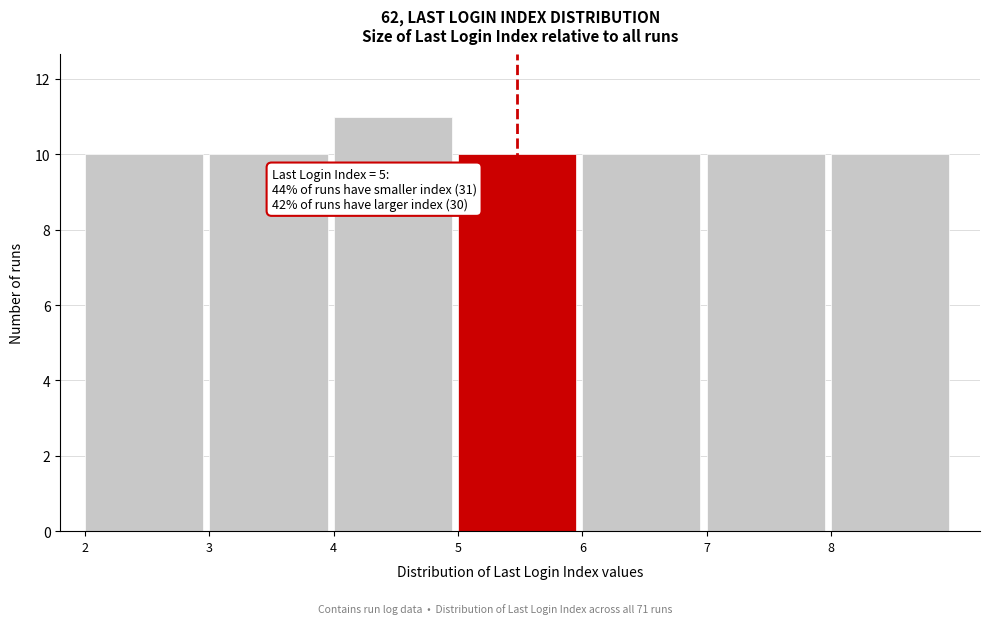

Over which range of the x-axis is the bar tallest?

4 to 5